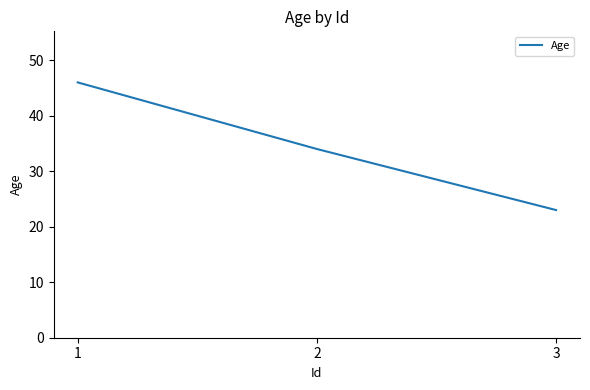

At which category does the chart reach its minimum across all series?

3